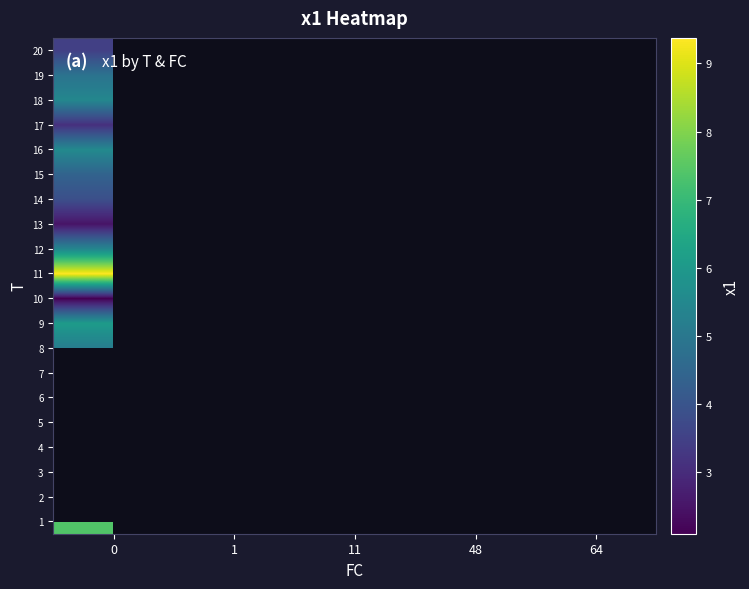

Between 0 and 1, which is larger?

1